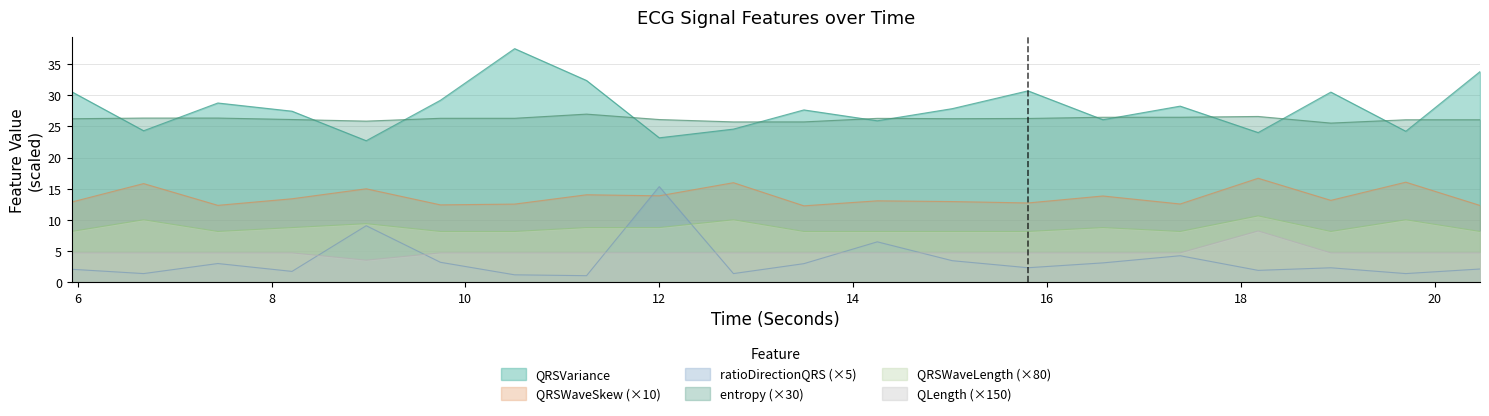

What position from the left is 18.9296875?

18